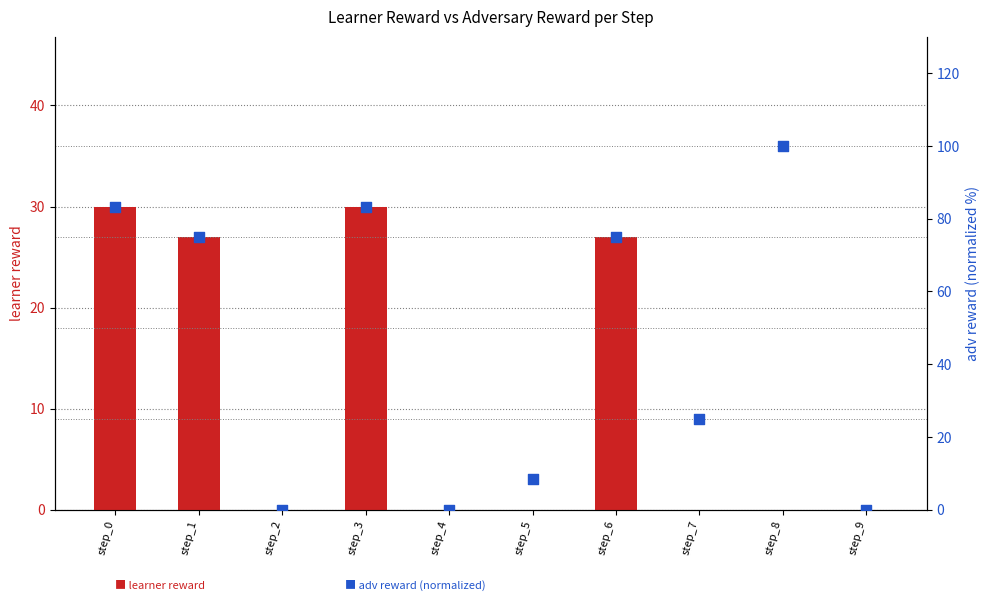

What are all the series names shown in the legend?

learner reward, adv reward